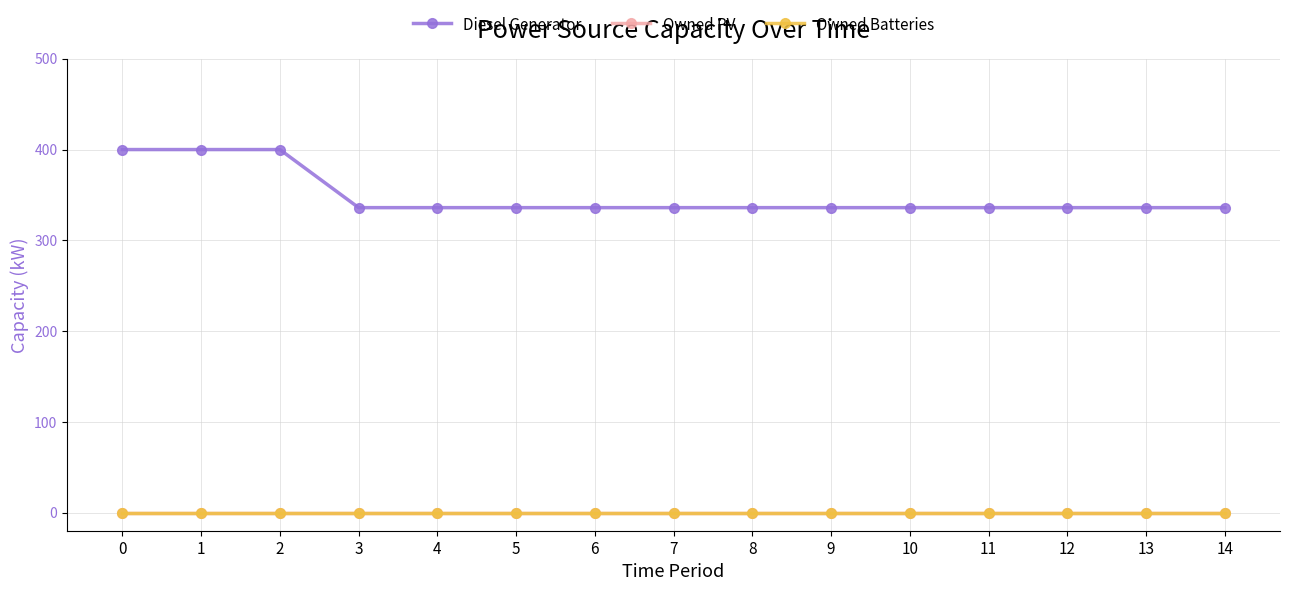

Which series has the largest total across all categories?

Diesel Generator